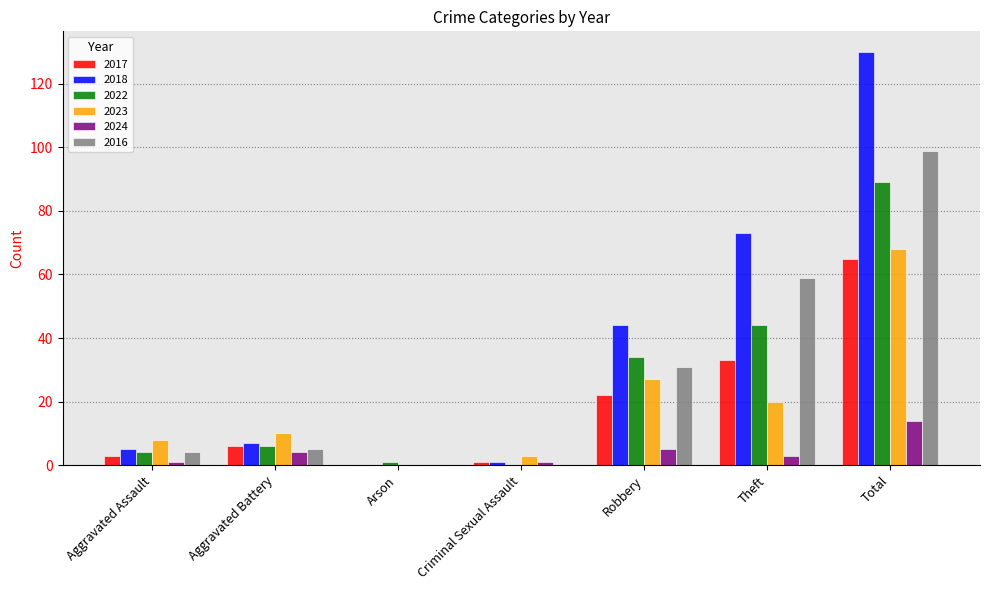

Reading left to right, what are all the values shown in this chart?

2017: Aggravated Assault=3	Aggravated Battery=6	Arson=0	Criminal Sexual Assault=1	Robbery=22	Theft=33	Total=65
2018: Aggravated Assault=5	Aggravated Battery=7	Arson=0	Criminal Sexual Assault=1	Robbery=44	Theft=73	Total=130
2022: Aggravated Assault=4	Aggravated Battery=6	Arson=1	Criminal Sexual Assault=0	Robbery=34	Theft=44	Total=89
2023: Aggravated Assault=8	Aggravated Battery=10	Arson=0	Criminal Sexual Assault=3	Robbery=27	Theft=20	Total=68
2024: Aggravated Assault=1	Aggravated Battery=4	Arson=0	Criminal Sexual Assault=1	Robbery=5	Theft=3	Total=14
2016: Aggravated Assault=4	Aggravated Battery=5	Arson=0	Criminal Sexual Assault=0	Robbery=31	Theft=59	Total=99